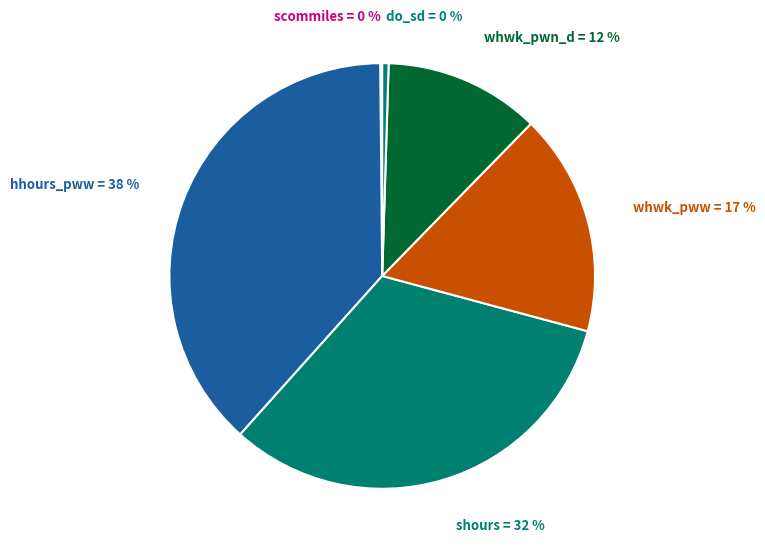

Rank the categories by value from highest to lowest.

hhours_pww, shours, whwk_pww, whwk_pwn_dif, do_sd, scommiles